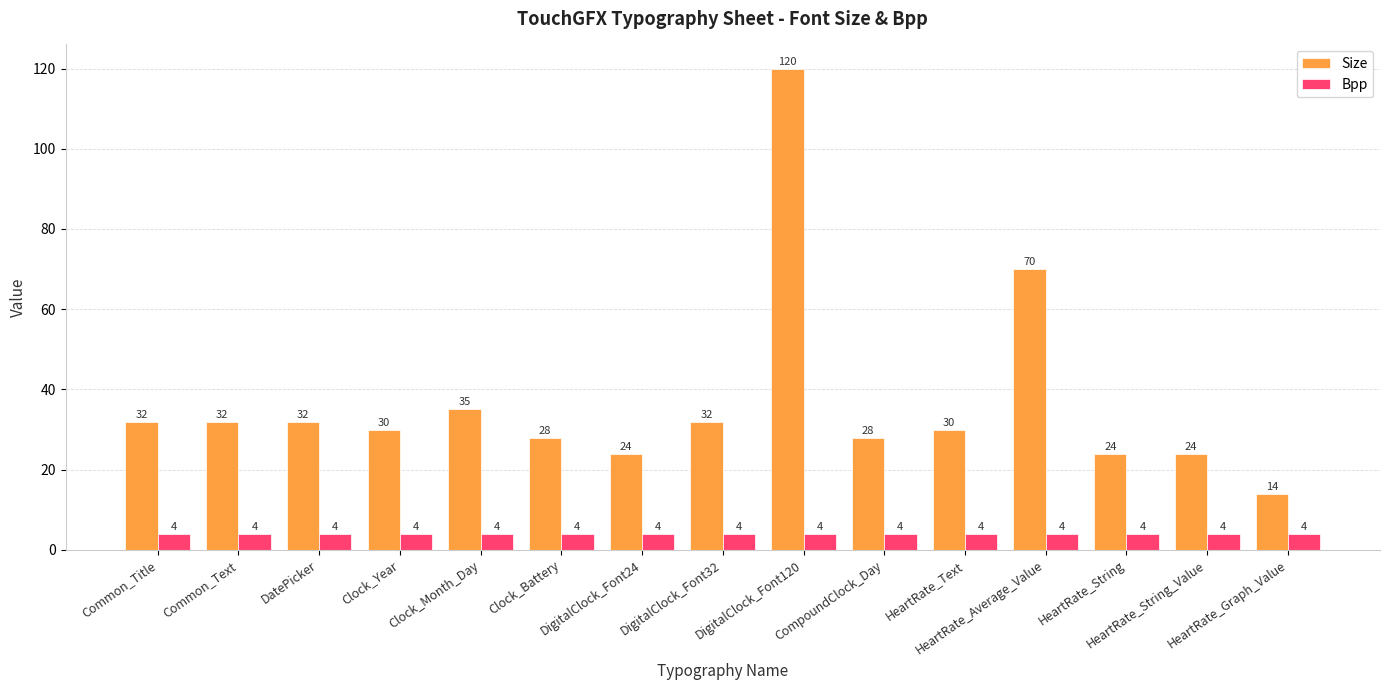

What is the minimum value for Bpp?

4